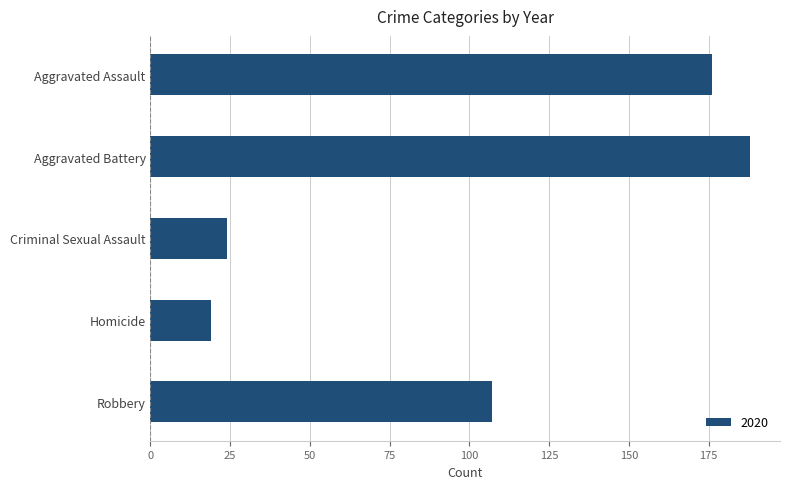

Are the bars grouped side by side (vs. stacked)?

No